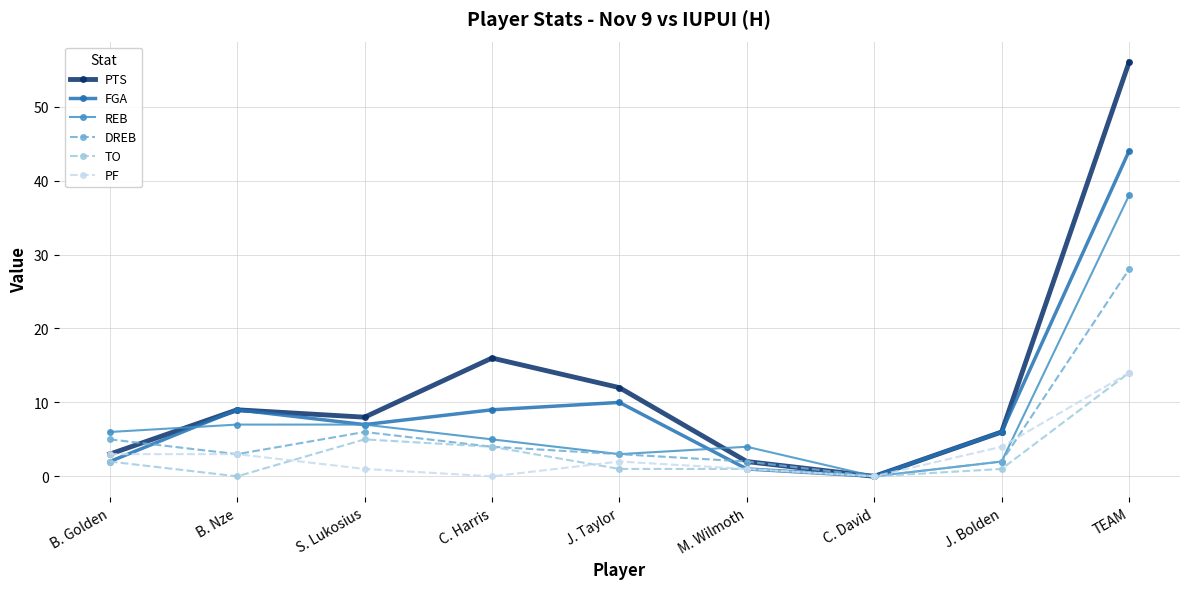

Reading right to left, what are all the values shown in this chart?

PTS: 56	6	0	2	12	16	8	9	3
FGA: 44	6	0	1	10	9	7	9	2
REB: 38	2	0	4	3	5	7	7	6
DREB: 28	2	0	2	3	4	6	3	5
TO: 14	1	0	1	1	4	5	0	2
PF: 14	4	0	1	2	0	1	3	3